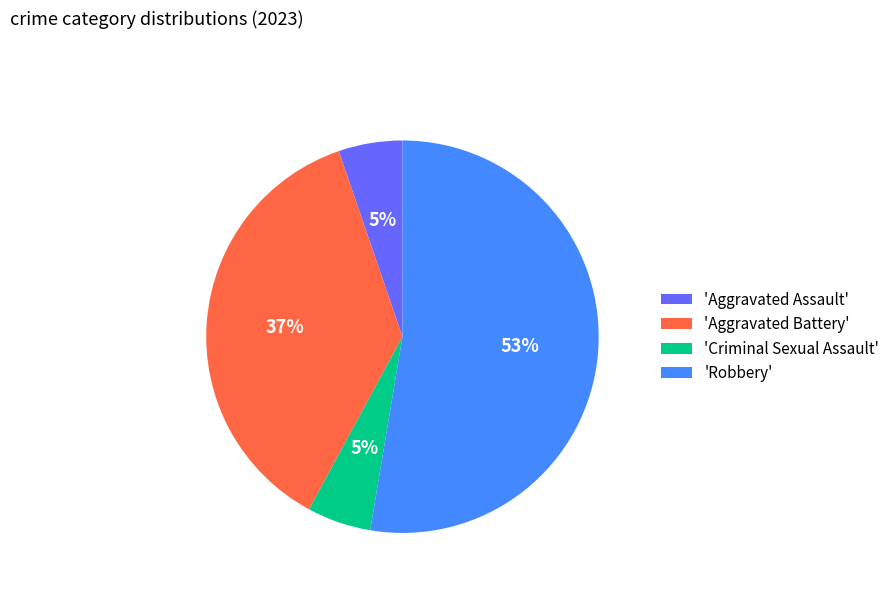

How many slices are in this pie chart?

4